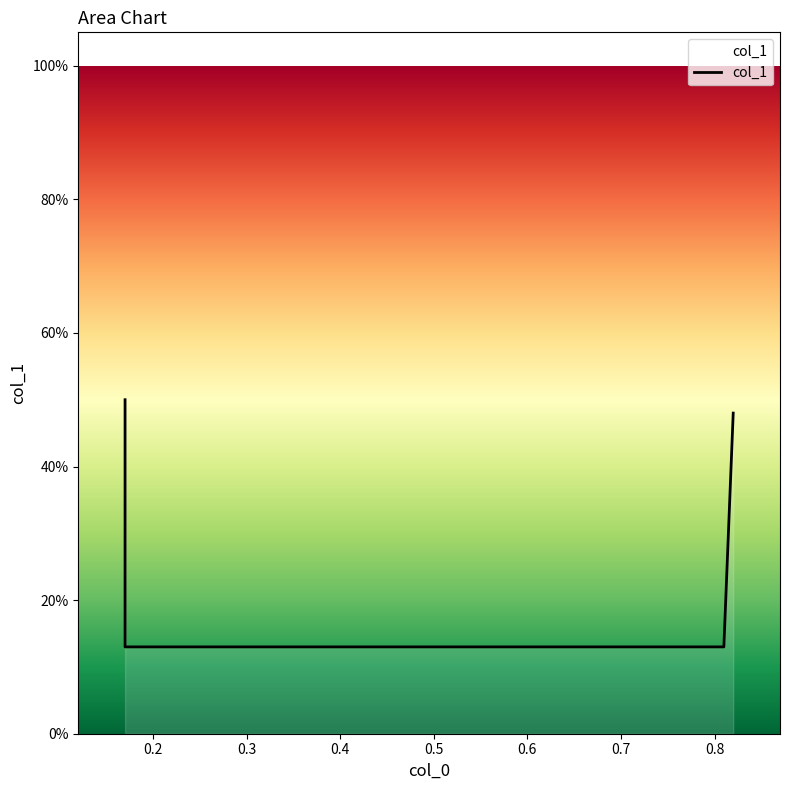

What is the difference between the maximum and minimum values?

0.4